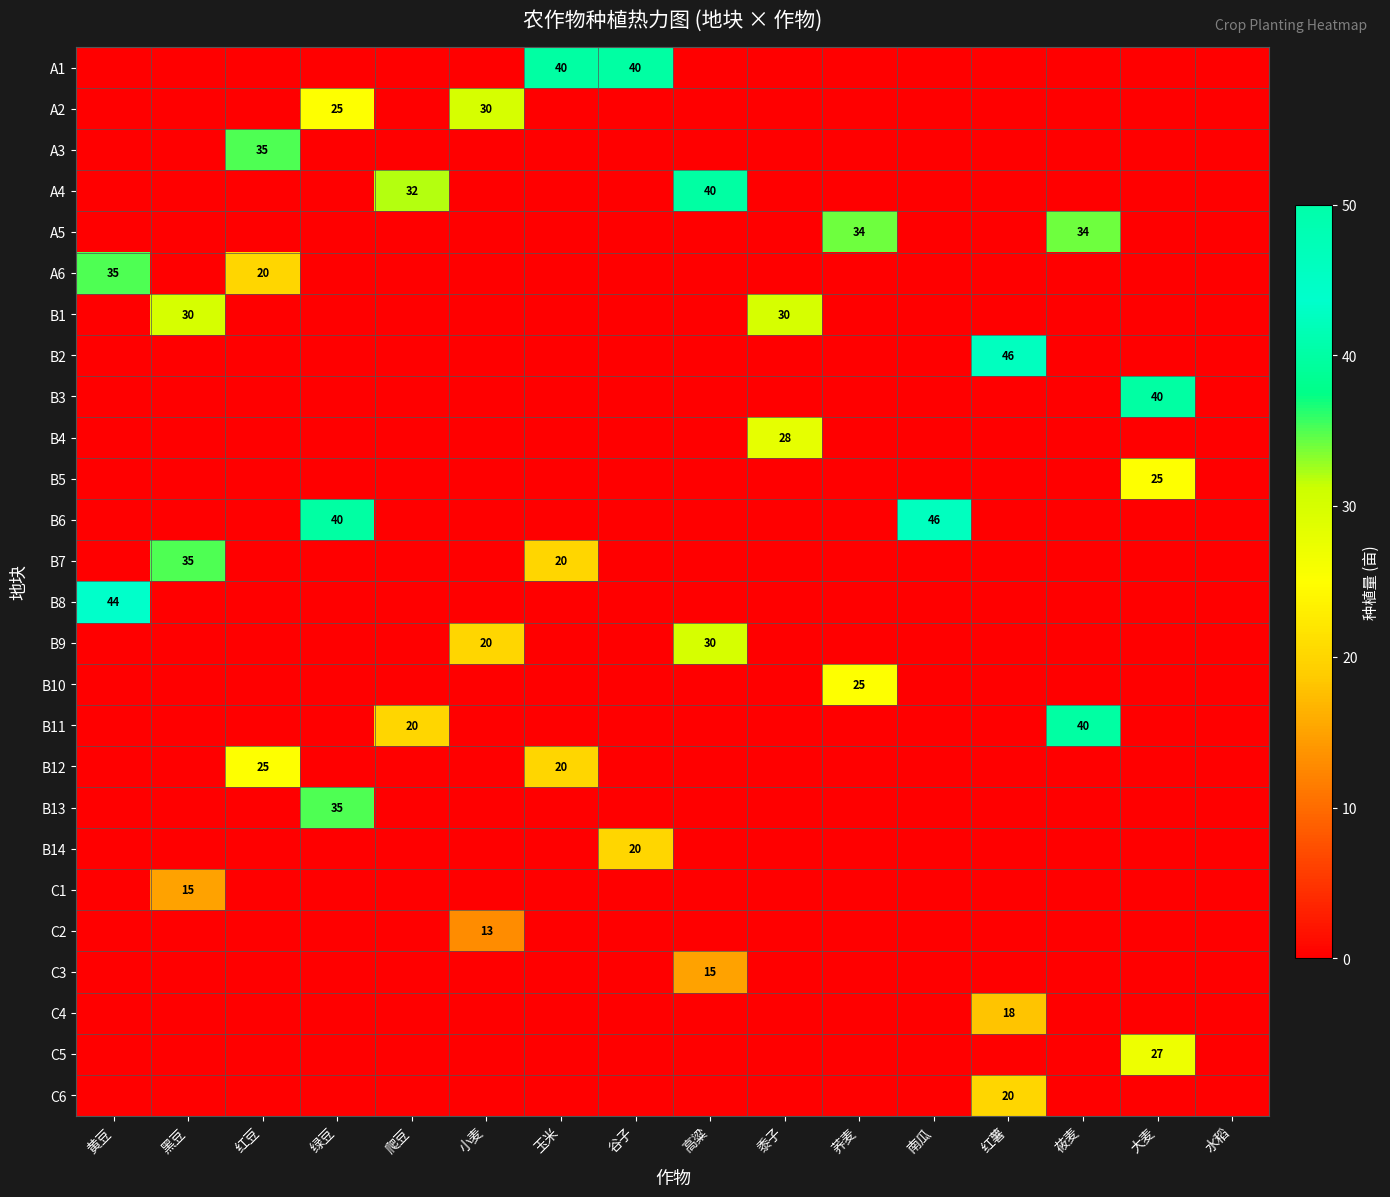

What is the difference between the maximum and minimum values in the B7 series?

35